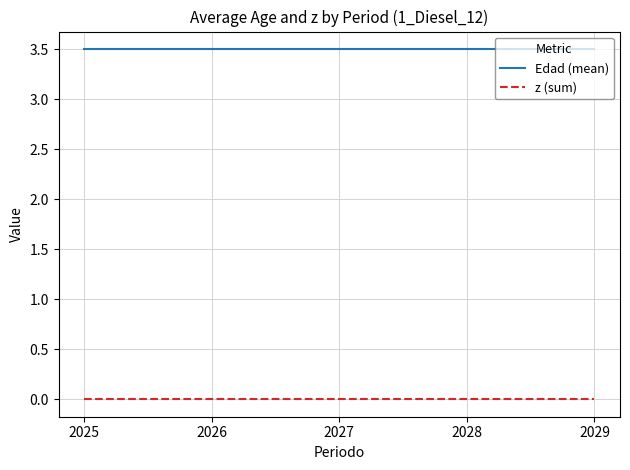

The value of Edad (mean) at 2028 is 5.1. True or false?

False